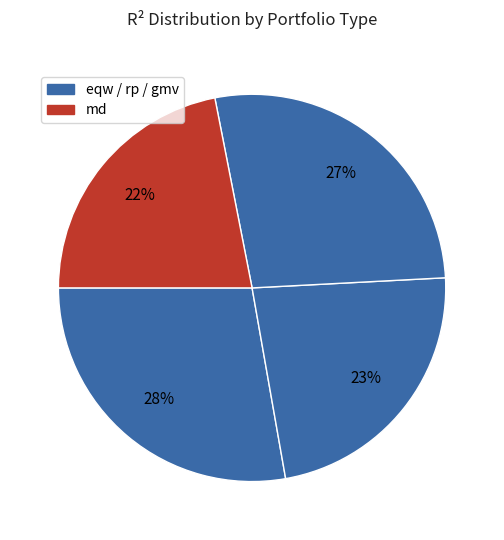

Which slice is the largest?

eqw